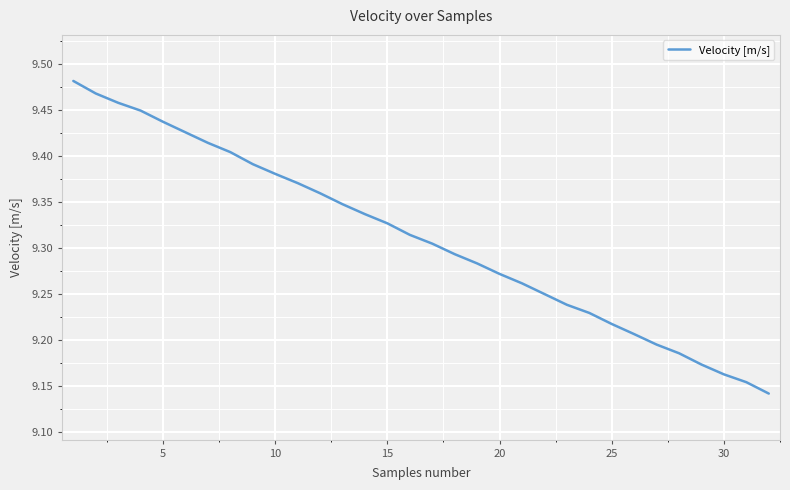

How many lines are shown in the chart?

1